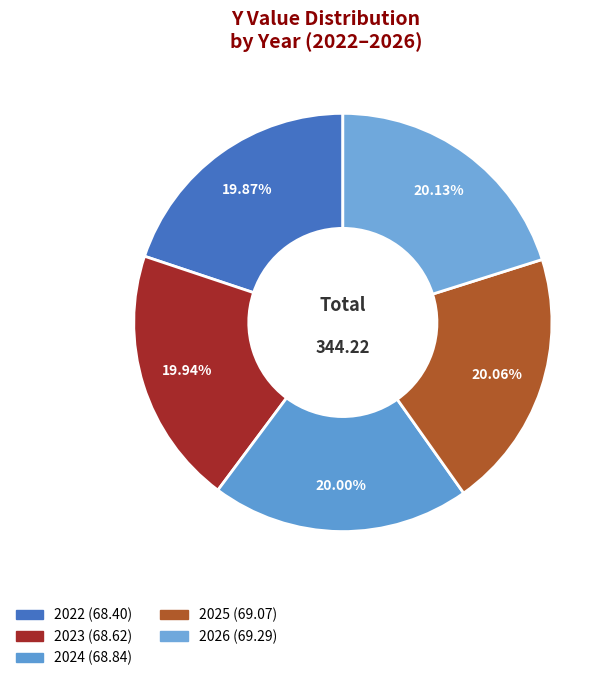

Is it true that 2026 is 33% of the pie?

False